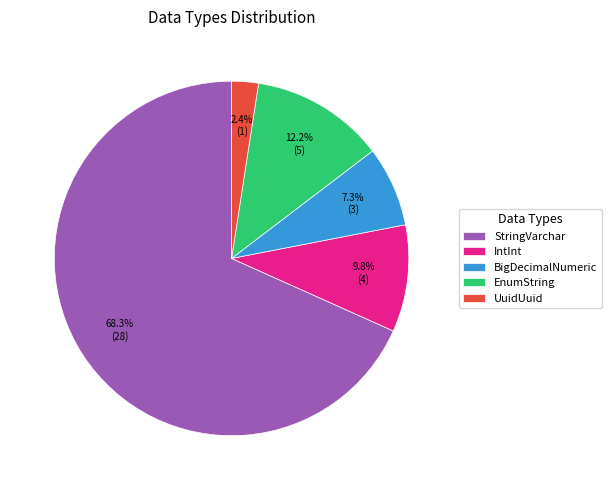

What percentage is NOT represented by IntInt?

90.2%